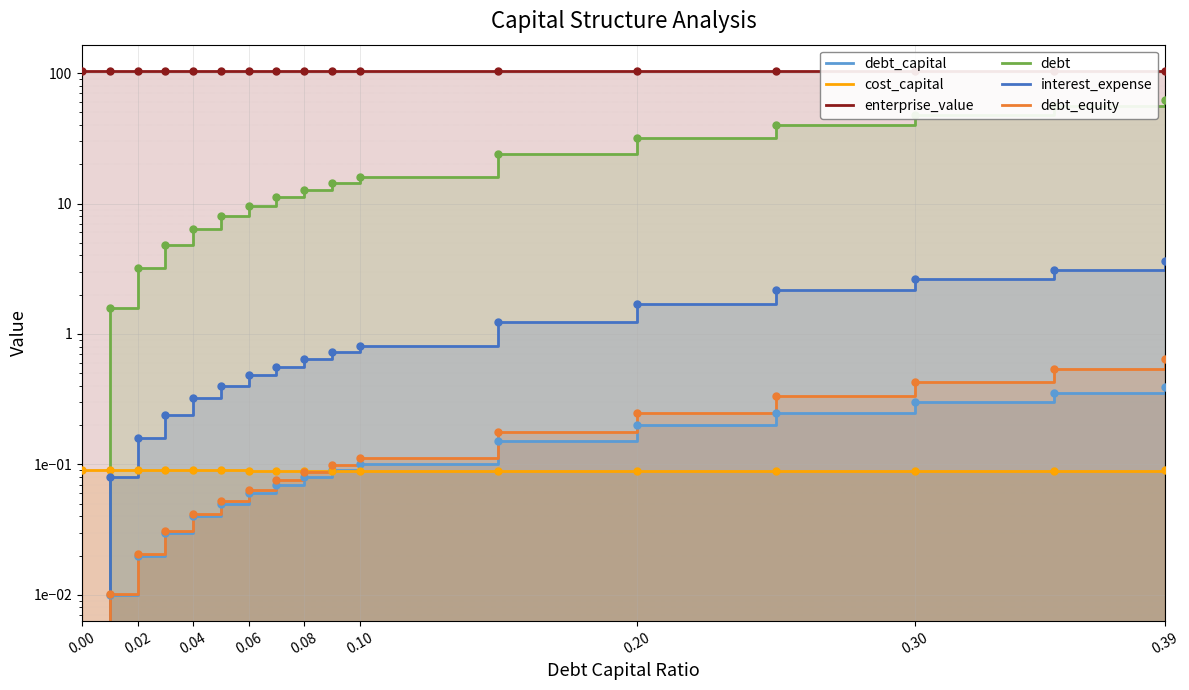

Is it true that interest_expense equals 0.7 at 13?

False